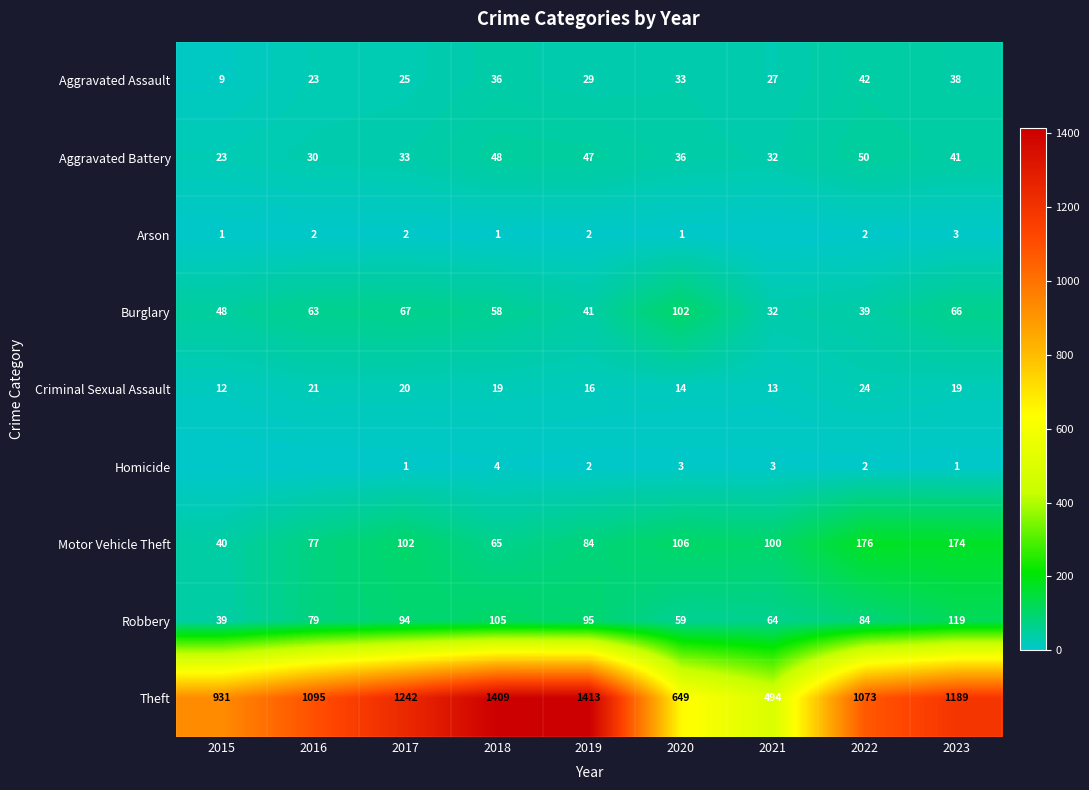

Count the number of categories in the chart.

9